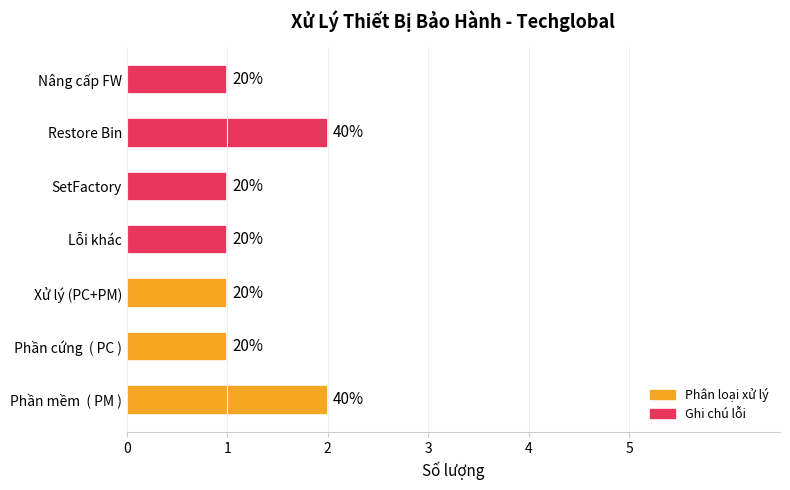

How many bars are there in total?

7